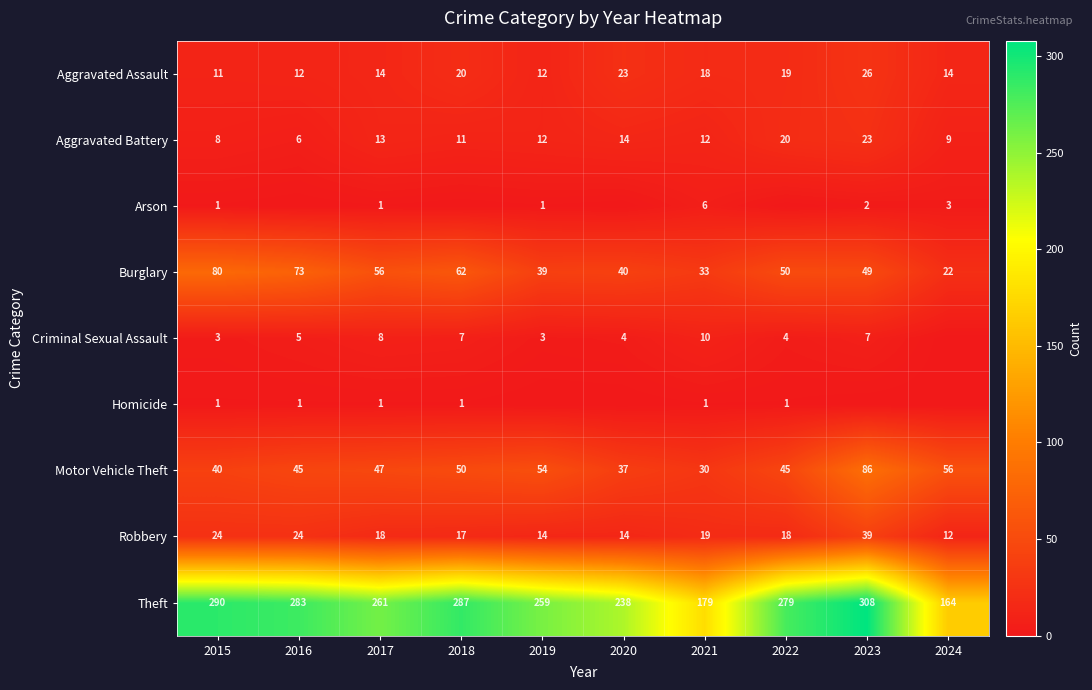

What is the total value across all series at 2021?

308